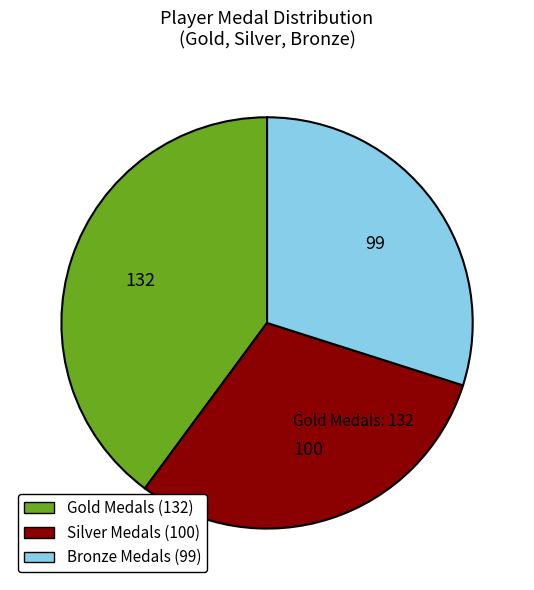

Is there any slice that represents more than half of the pie?

No